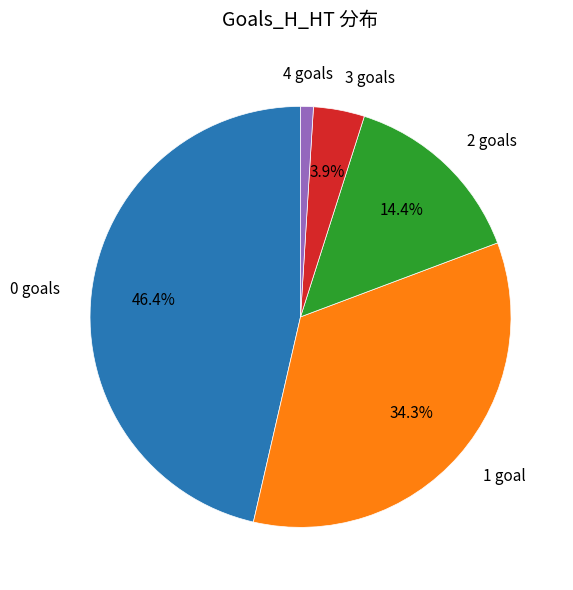

Is there any slice that represents more than half of the pie?

No